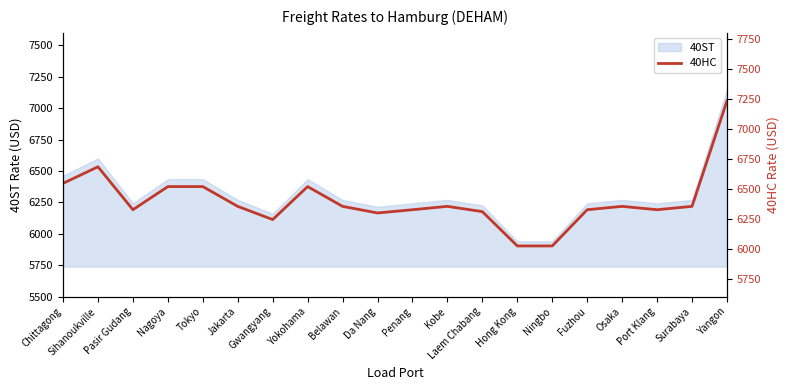

Reading left to right, extract all data points from this chart.

Chittagong=6545	Sihanoukville=6683	Pasir Gudang=6325	Nagoya=6518	Tokyo=6518	Jakarta=6353	Gwangyang=6243	Yokohama=6518	Belawan=6353	Da Nang=6298	Penang=6325	Kobe=6353	Laem Chabang=6309	Hong Kong=6023	Ningbo=6023	Fuzhou=6325	Osaka=6353	Port Klang=6325	Surabaya=6353	Yangon=7233